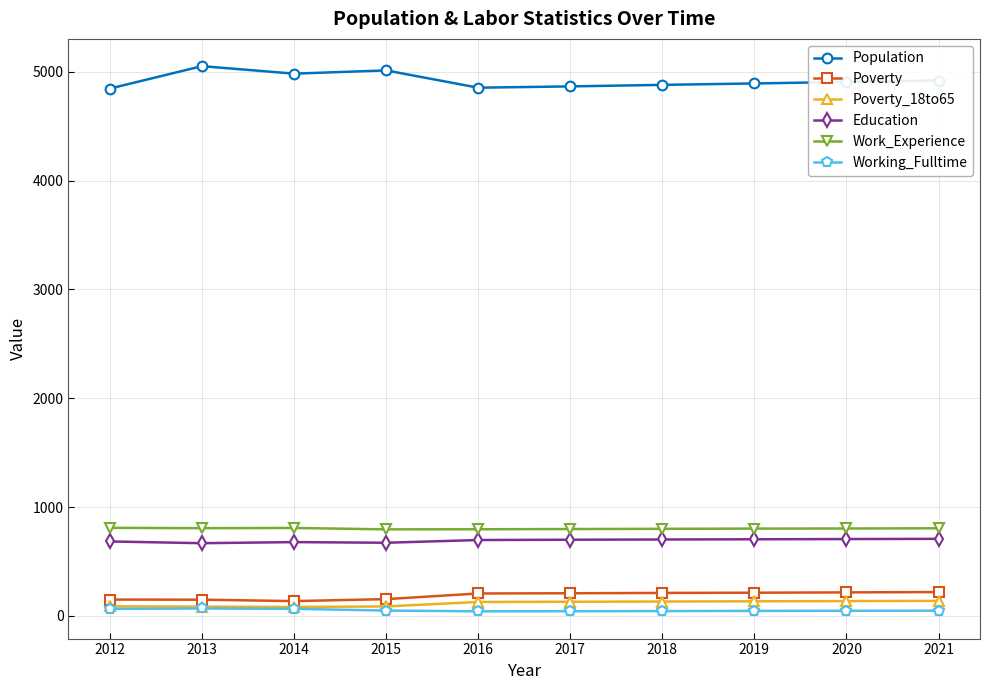

At how many categories does at least one series exceed 1698?

10